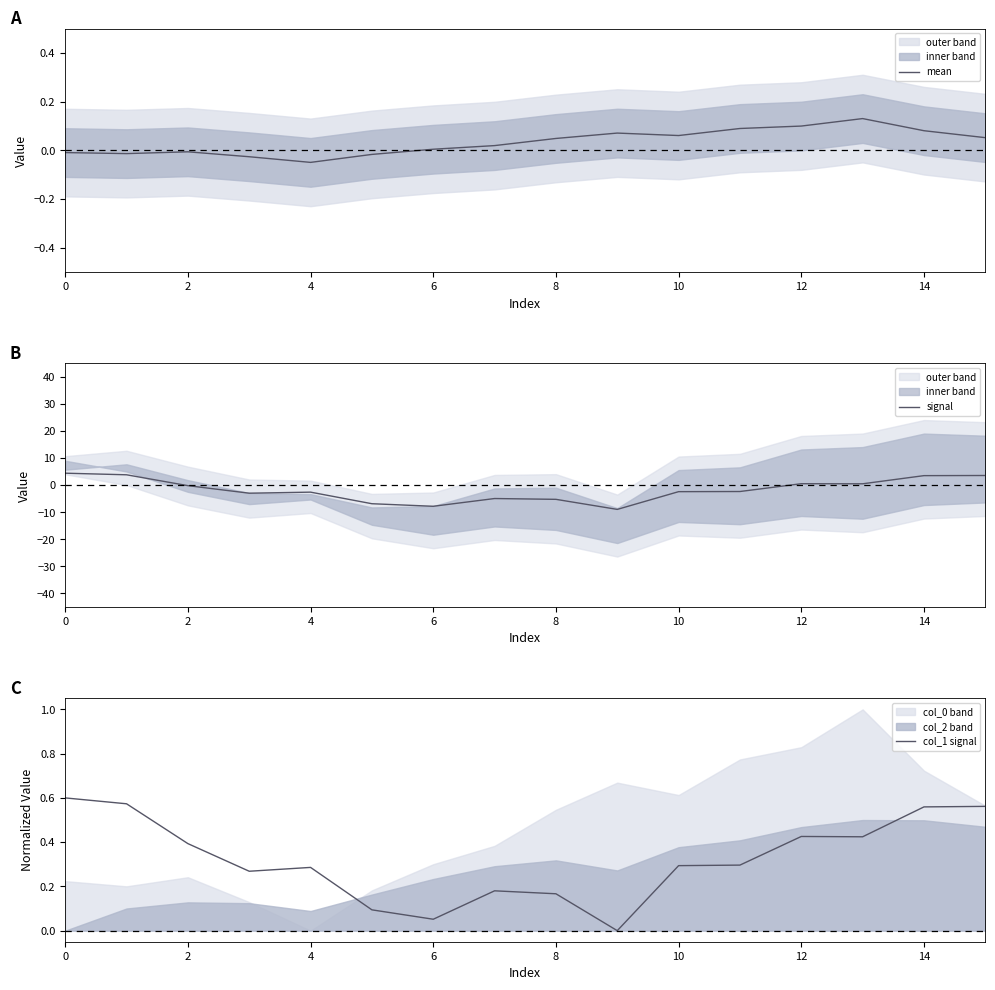

What is the greatest value displayed?

4.4